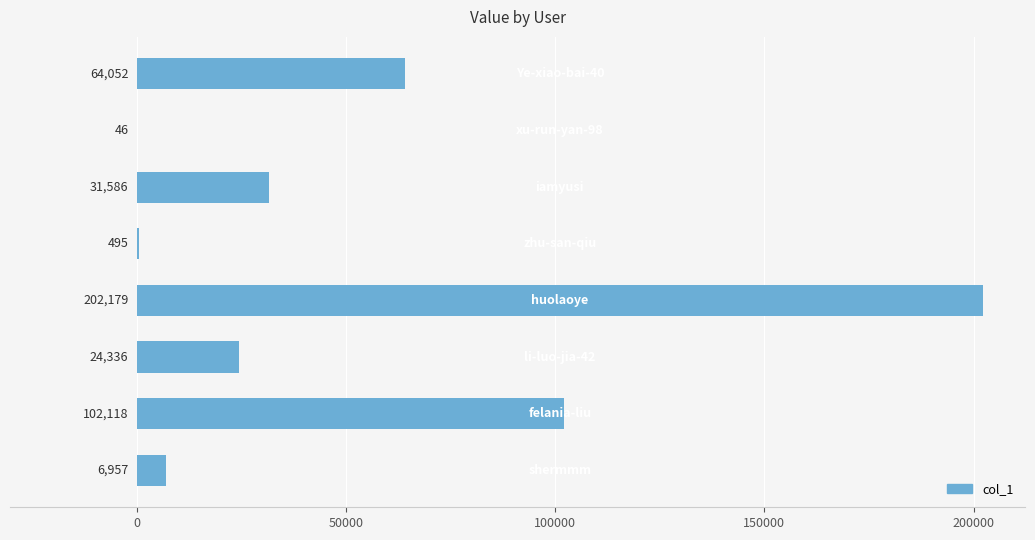

What is the greatest value displayed?

202179